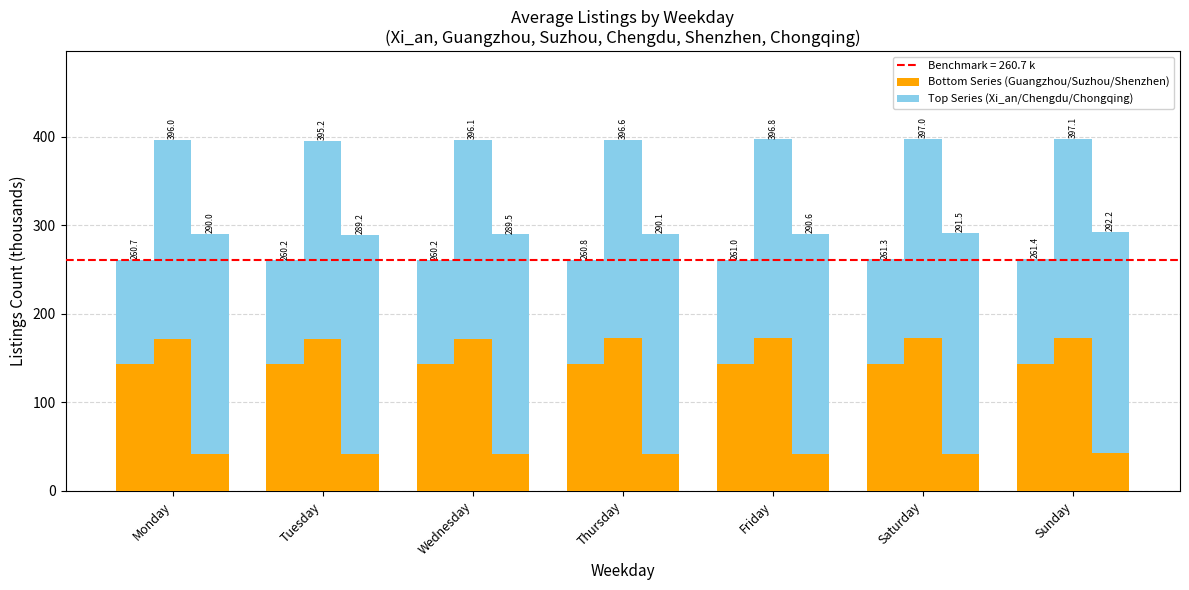

What is the difference between the maximum and minimum values in the Guangzhou series?

0.2